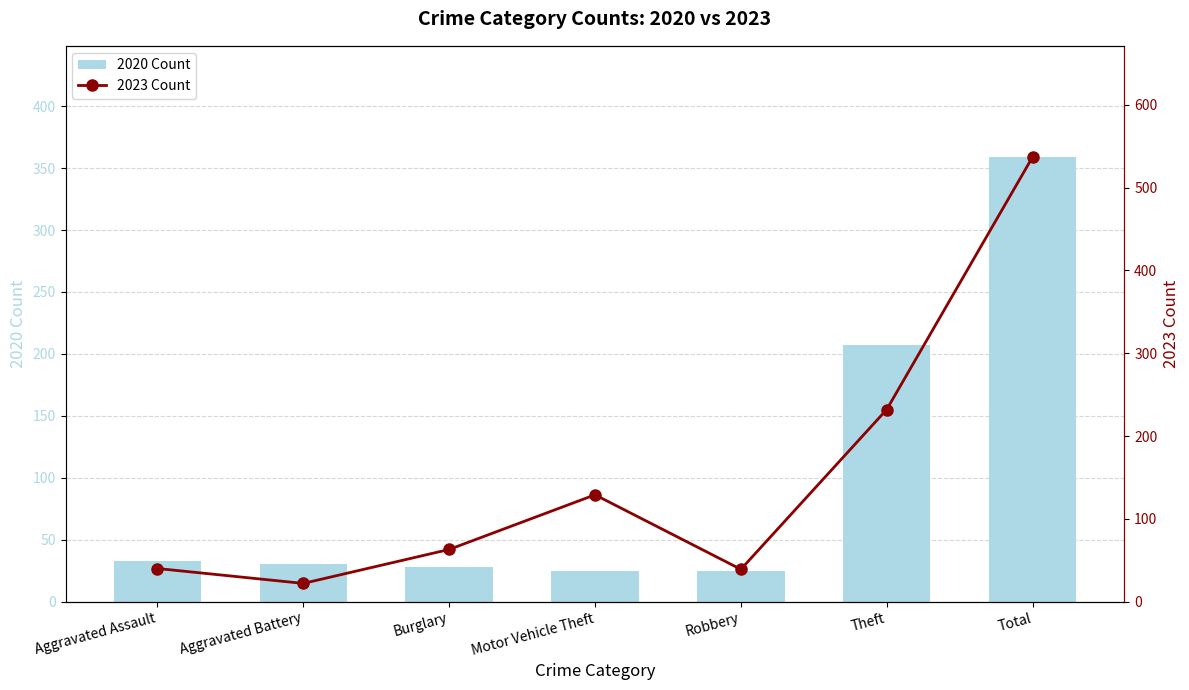

List the series in order of their overall mean, highest first.

2023 Count, 2020 Count